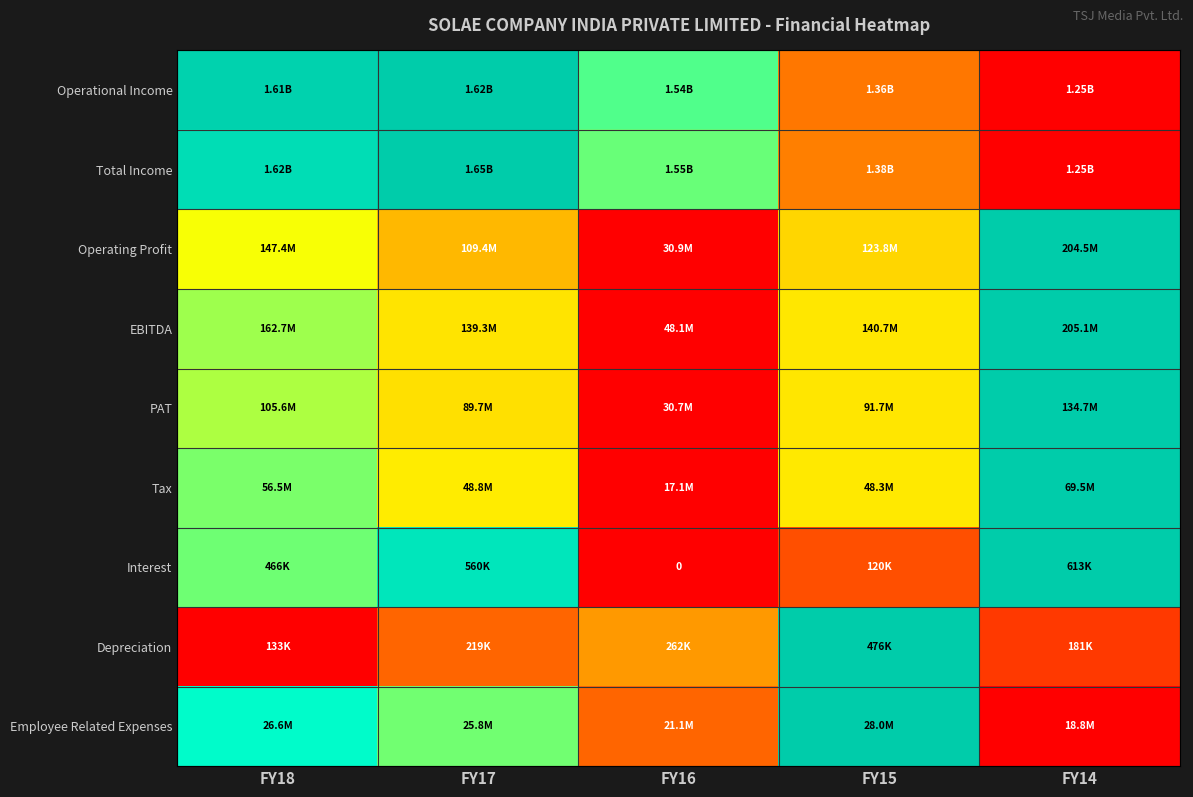

Is the value of Total Income at FY14 greater than the value of Operational Income at FY16?

No